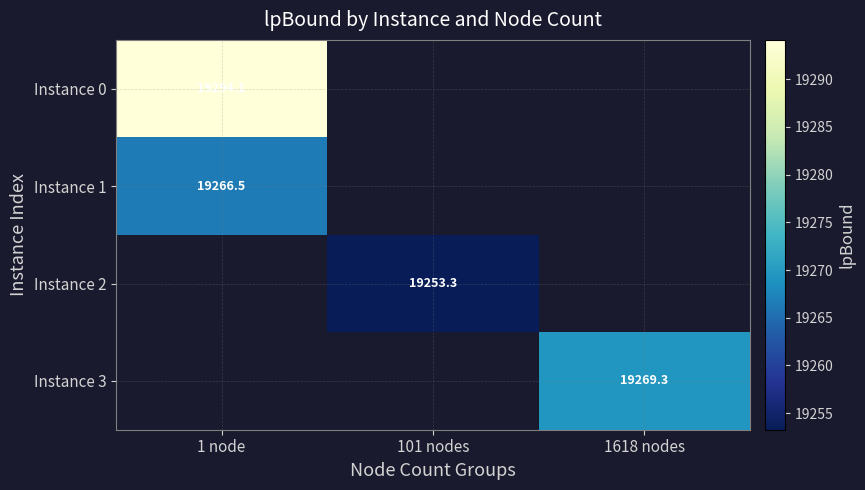

Where is Instance 1 nearest to the value 19266?

1 node